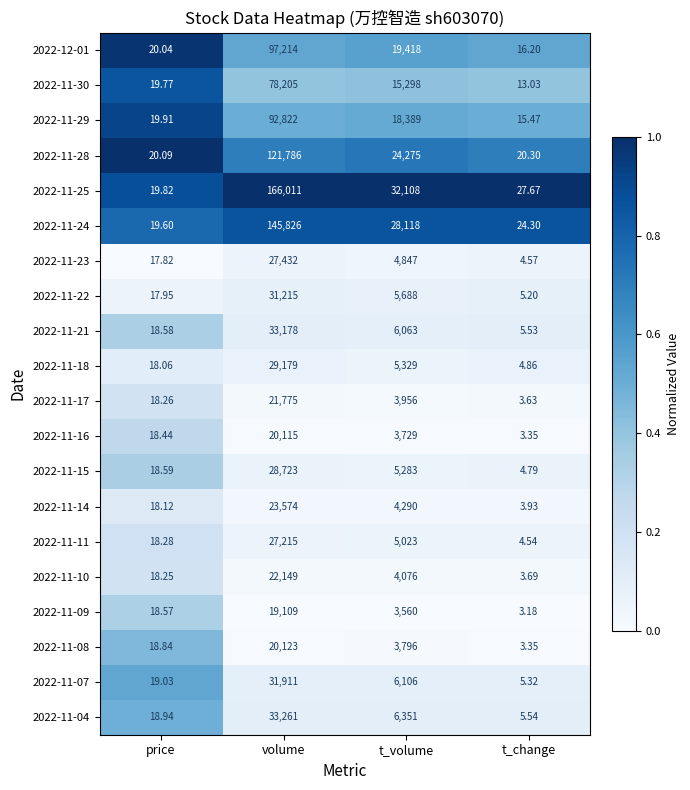

List the labels in order of 2022-12-01 value, smallest first.

t_change, price, t_volume, volume